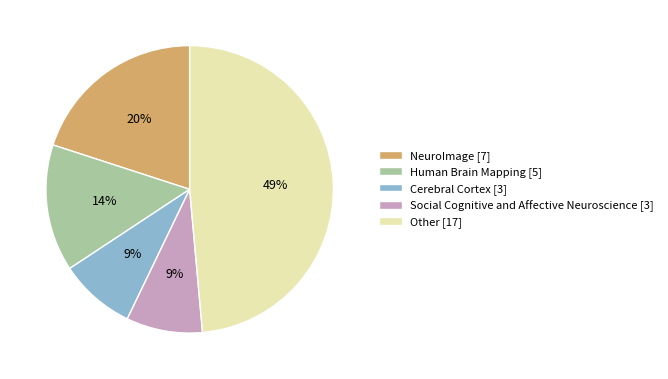

Count the number of slices in the pie.

5